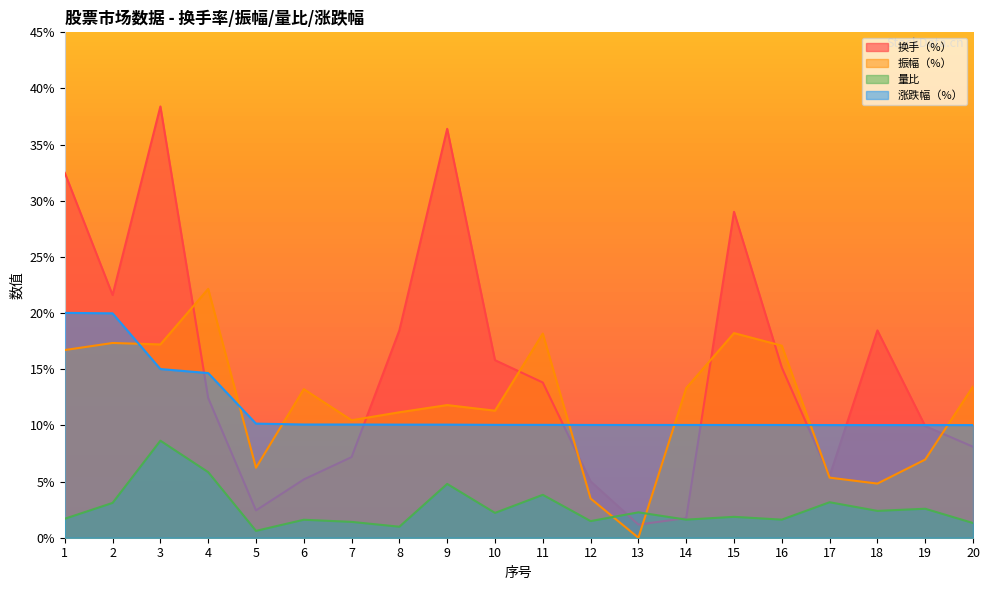

What is the difference between the highest and lowest values at 4?

16.3